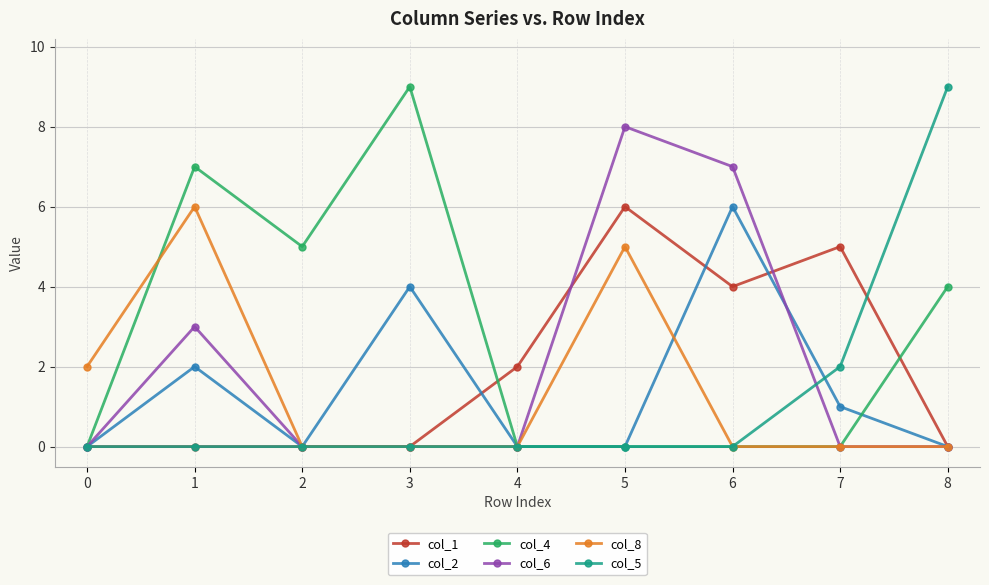

Reading left to right, list all the values displayed in this chart.

col_1: 0=0	1=0	2=0	3=0	4=2	5=6	6=4	7=5	8=0
col_2: 0=0	1=2	2=0	3=4	4=0	5=0	6=6	7=1	8=0
col_4: 0=0	1=7	2=5	3=9	4=0	5=0	6=0	7=0	8=4
col_6: 0=0	1=3	2=0	3=0	4=0	5=8	6=7	7=0	8=0
col_8: 0=2	1=6	2=0	3=0	4=0	5=5	6=0	7=0	8=0
col_5: 0=0	1=0	2=0	3=0	4=0	5=0	6=0	7=2	8=9